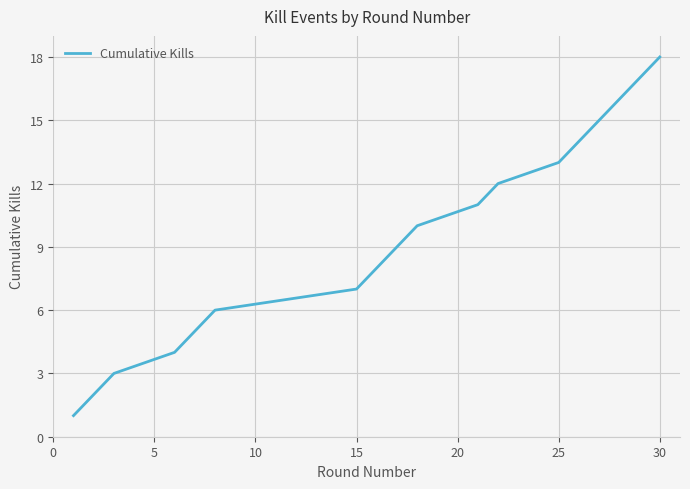

What is the greatest value displayed?

18